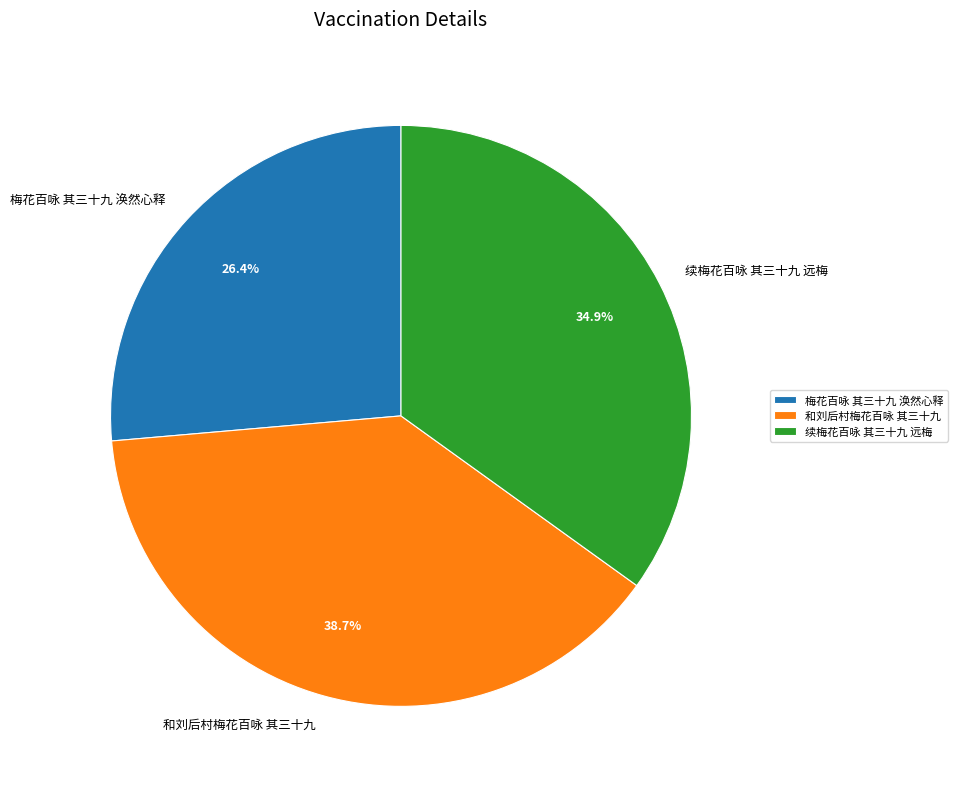

To the nearest percent, what percentage of the pie is 和刘后村梅花百咏 其三十九?

39%